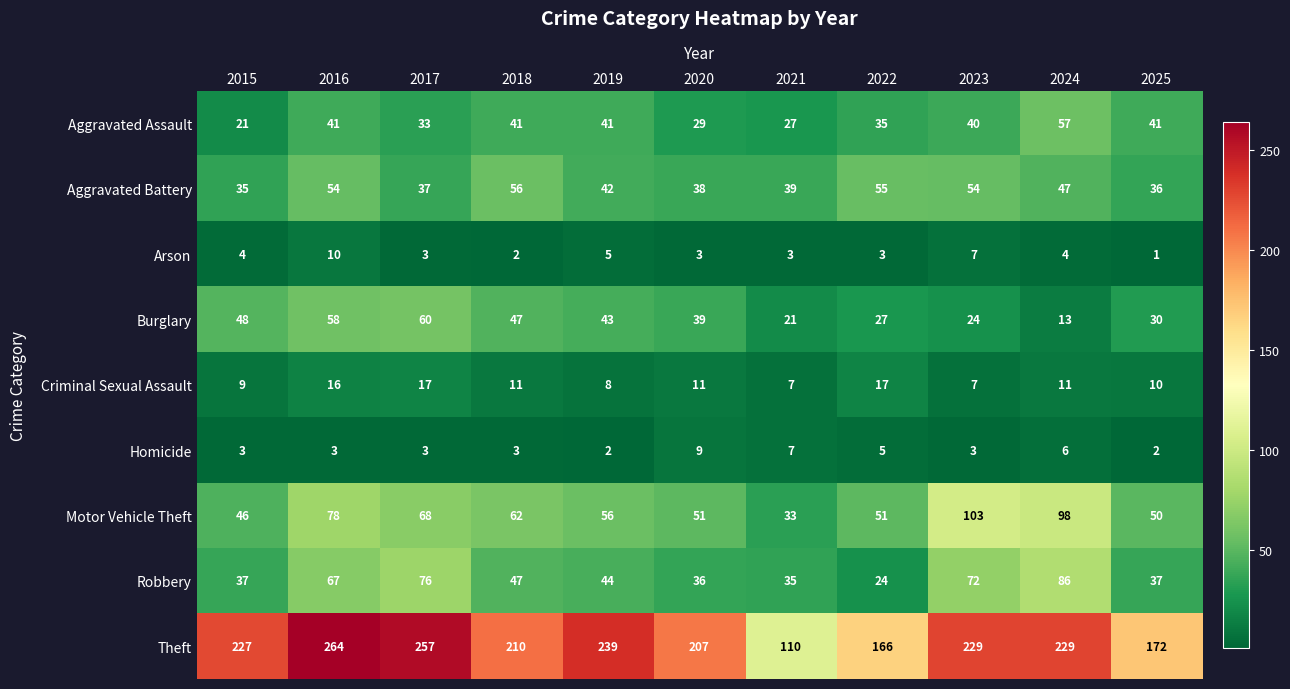

Is the value of Aggravated Assault at 2017 greater than the value of Arson at 2018?

Yes